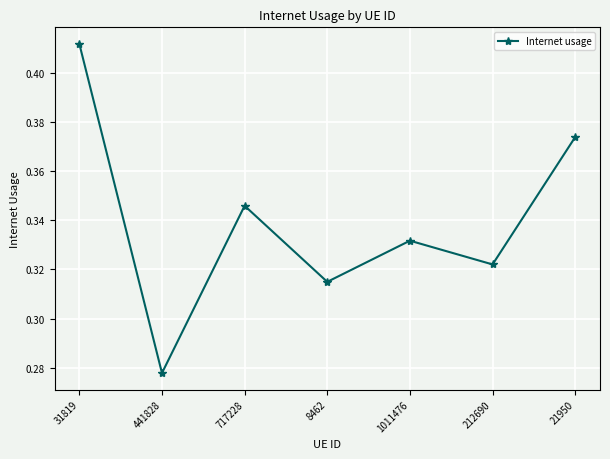

Is this an area chart (filled region under the line)?

No